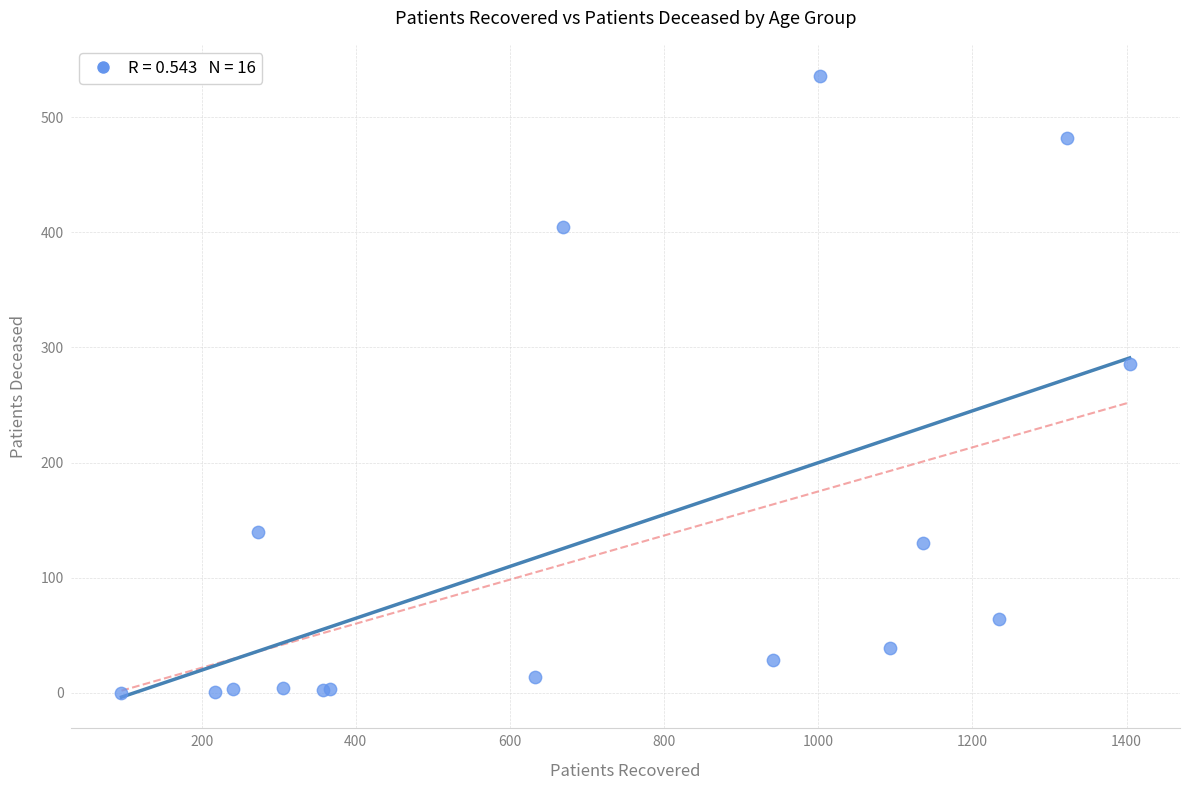

What Y value in the scatter plot is closest to 268?

286